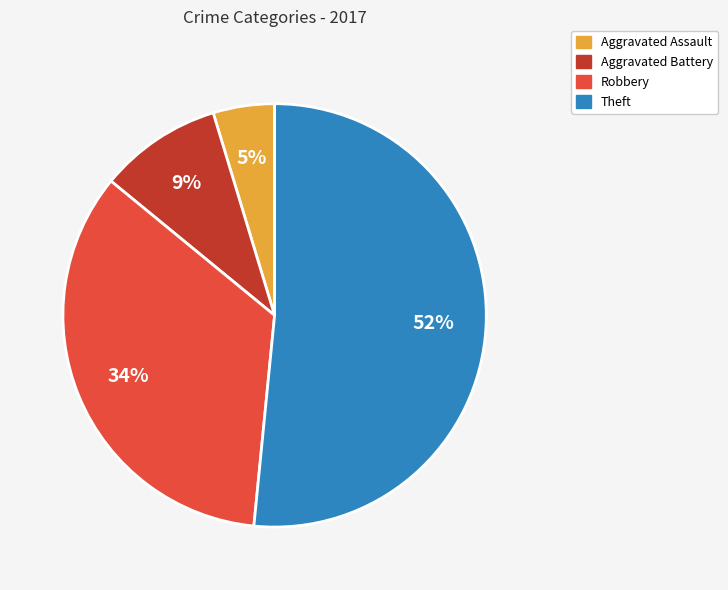

The Robbery slice represents 20% of the pie. True or false?

False